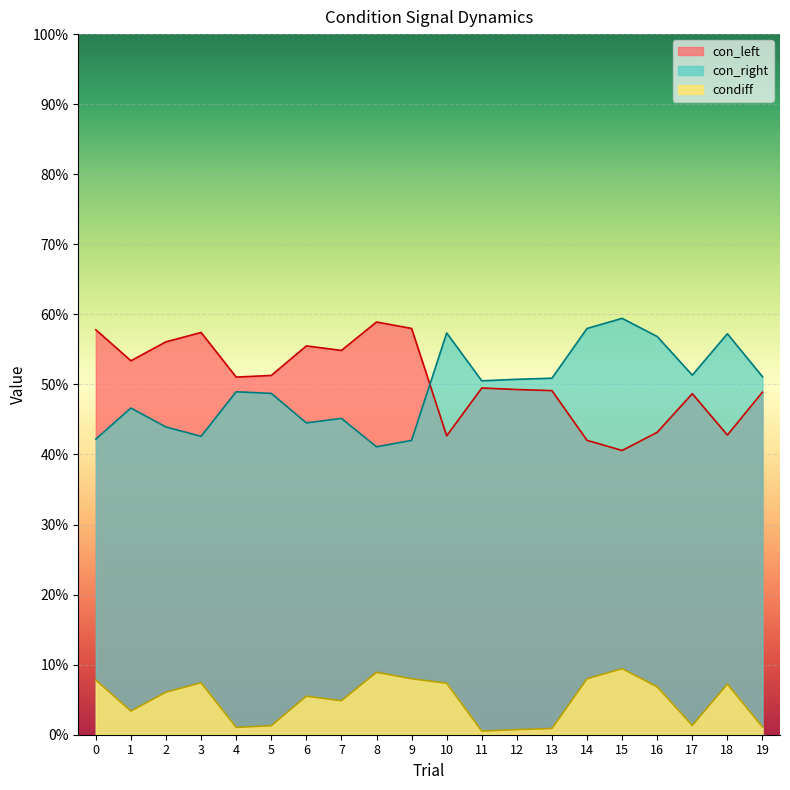

What are all the series names shown in the legend?

con_left, con_right, condiff